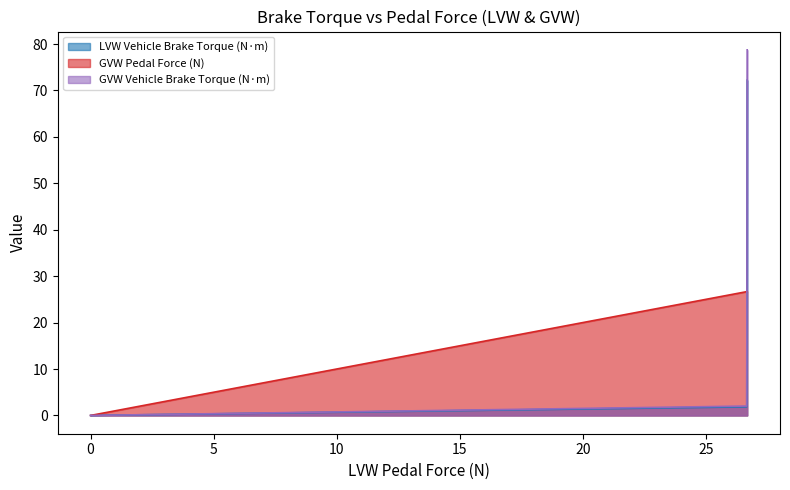

Rank the series by their maximum value, from highest to lowest.

GVW Vehicle Brake Torque (N·m), LVW Vehicle Brake Torque (N·m), GVW Pedal Force (N)